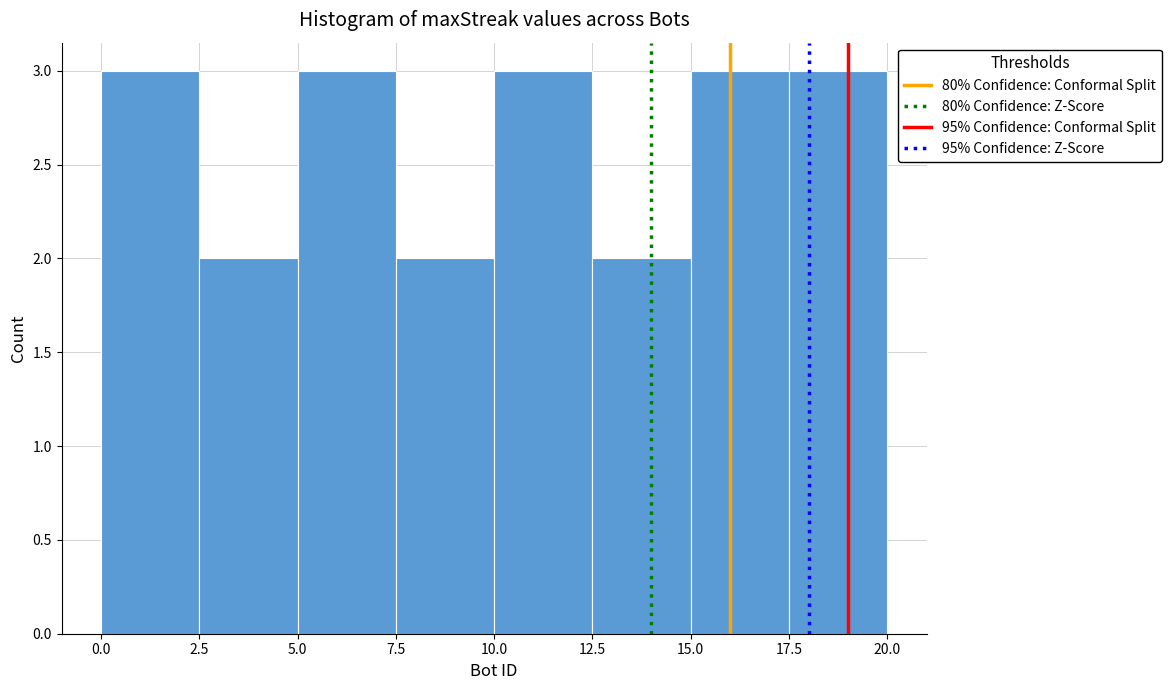

Reading left to right, list every bar in this chart as the range it spans on the x-axis followed by its height. The values are not printed on the chart, so give them approximately, as read against the axis.

0.0 to 2.5: 3
2.5 to 5.0: 2
5.0 to 7.5: 3
7.5 to 10.0: 2
10.0 to 12.5: 3
12.5 to 15.0: 2
15.0 to 17.5: 3
17.5 to 20.0: 3